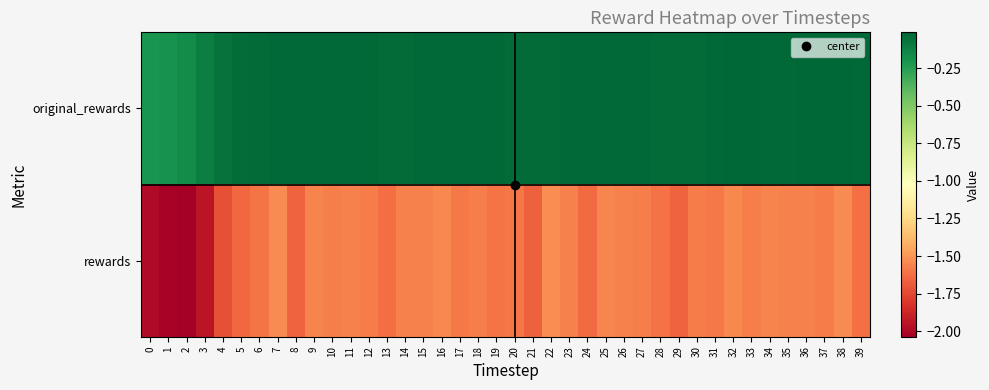

Reading left to right, transcribe all the data shown in this chart.

original_rewards: 0=-0.2	1=-0.2	2=-0.2	3=-0.1	4=-0.1	5=-0.0	6=-0.0	7=-0.0	8=-0.0	9=-0.0	10=-0.0	11=-0.0	12=-0.0	13=-0.0	14=-0.0	15=-0.0	16=-0.0	17=-0.0	18=-0.0	19=-0.0	20=-0.0	21=-0.0	22=-0.0	23=-0.0	24=-0.0	25=-0.0	26=-0.0	27=-0.0	28=-0.0	29=-0.0	30=-0.0	31=-0.0	32=-0.0	33=-0.0	34=-0.0	35=-0.0	36=-0.0	37=-0.0	38=-0.0	39=-0.0
rewards: 0=-2.0	1=-2.0	2=-2.0	3=-1.9	4=-1.7	5=-1.6	6=-1.6	7=-1.5	8=-1.7	9=-1.6	10=-1.6	11=-1.6	12=-1.6	13=-1.6	14=-1.6	15=-1.6	16=-1.5	17=-1.6	18=-1.6	19=-1.6	20=-1.6	21=-1.7	22=-1.5	23=-1.6	24=-1.6	25=-1.6	26=-1.6	27=-1.6	28=-1.6	29=-1.7	30=-1.6	31=-1.6	32=-1.5	33=-1.6	34=-1.6	35=-1.6	36=-1.6	37=-1.6	38=-1.5	39=-1.6